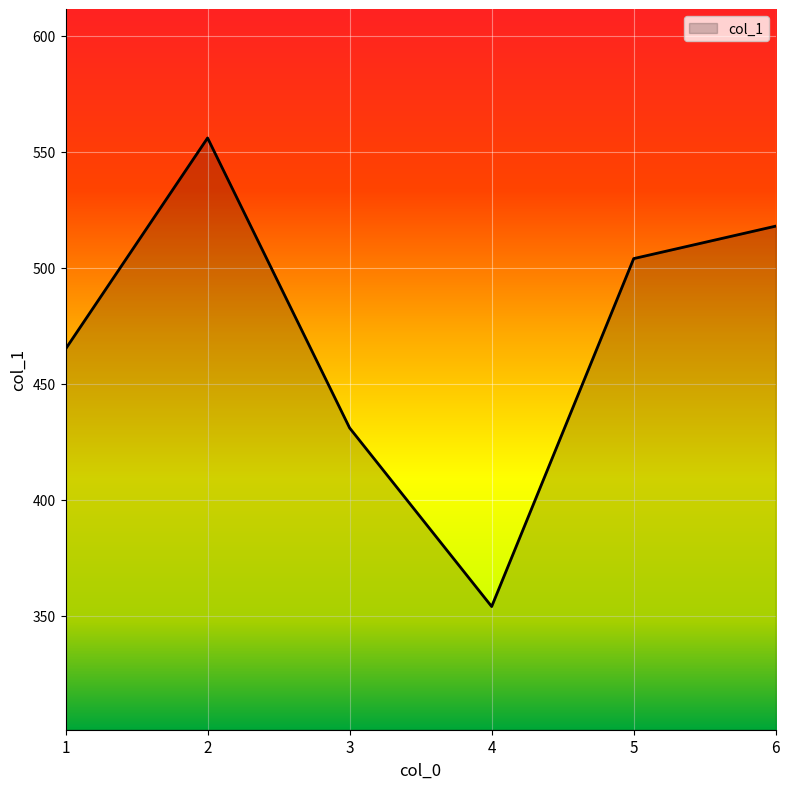

Is it true that the value at 1 is 293?

False